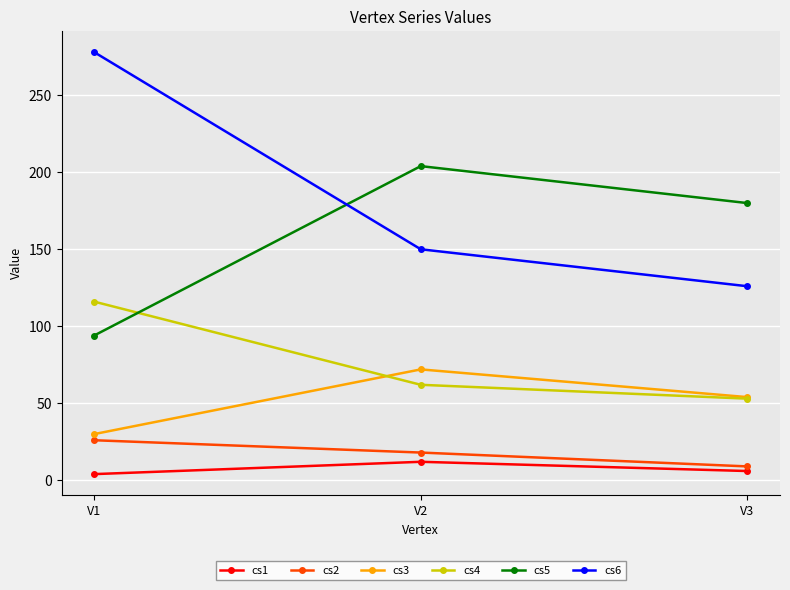

At how many categories does at least one series exceed 271?

1